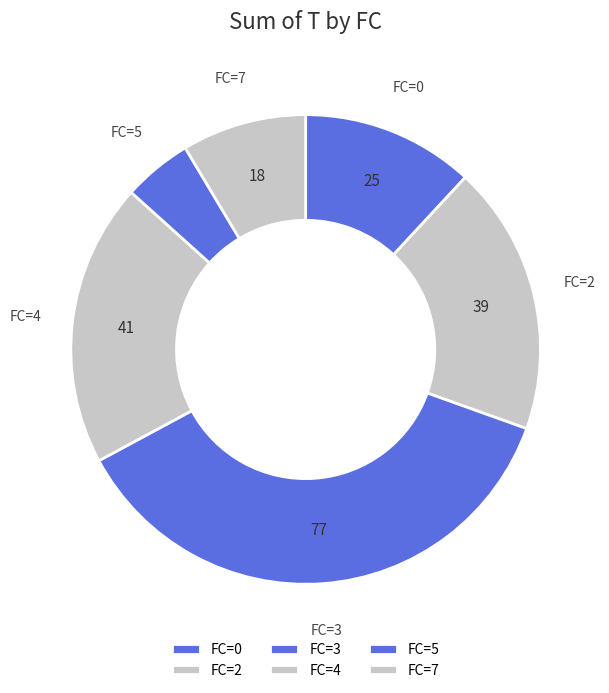

Approximately how many times larger is the value at FC=3 compared to FC=0?

3.1